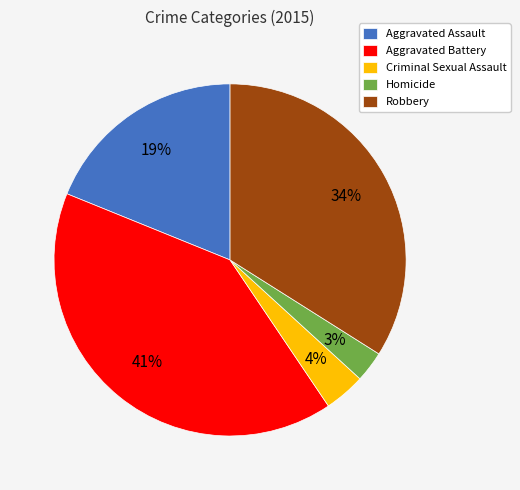

To the nearest percent, what is the difference between the Aggravated Assault and Aggravated Battery slice percentages?

22%